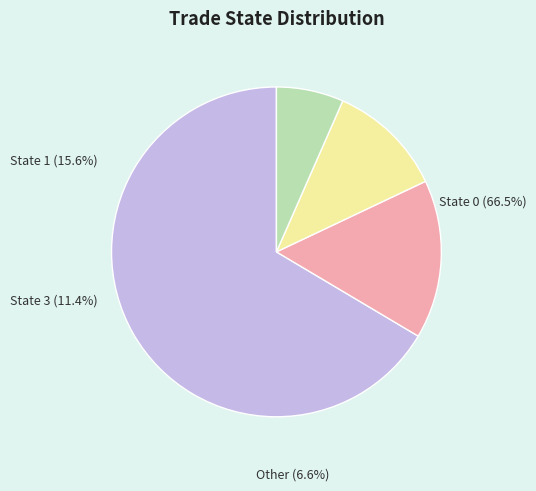

Between Other and State 1, which is larger?

State 1